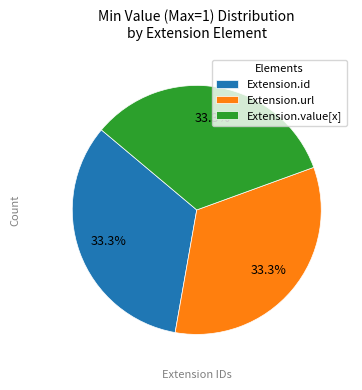

How many segments does this pie chart have?

3